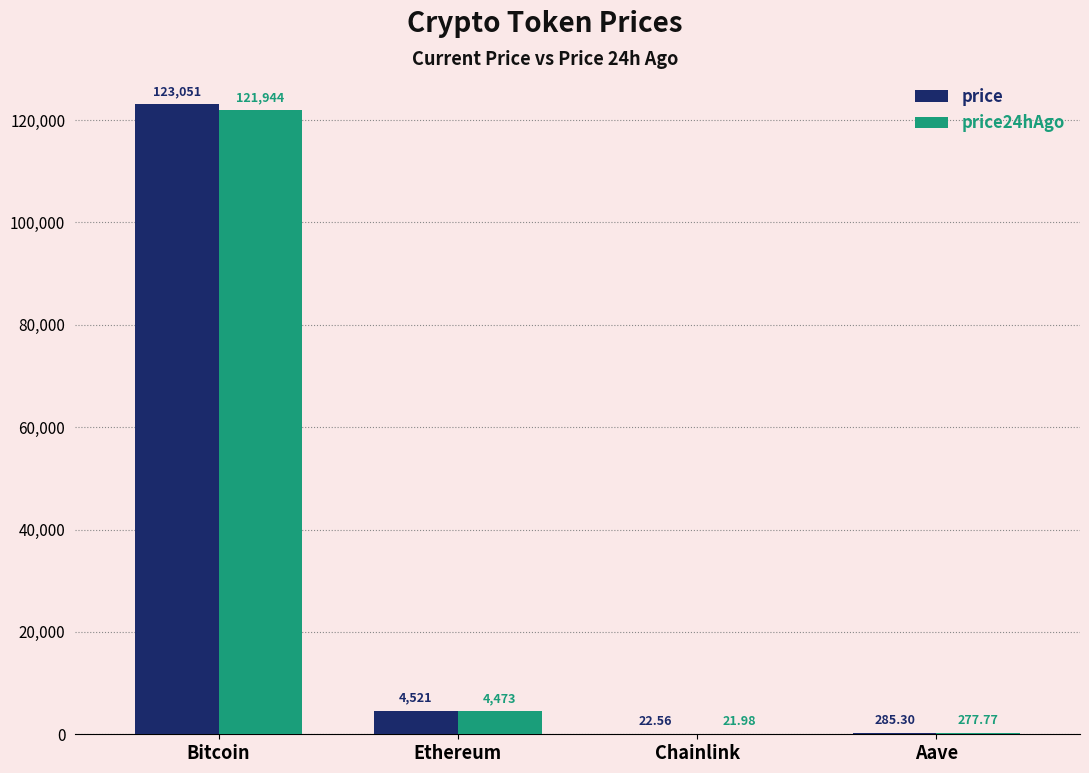

What is the sum of all price24hAgo values?

126717.0